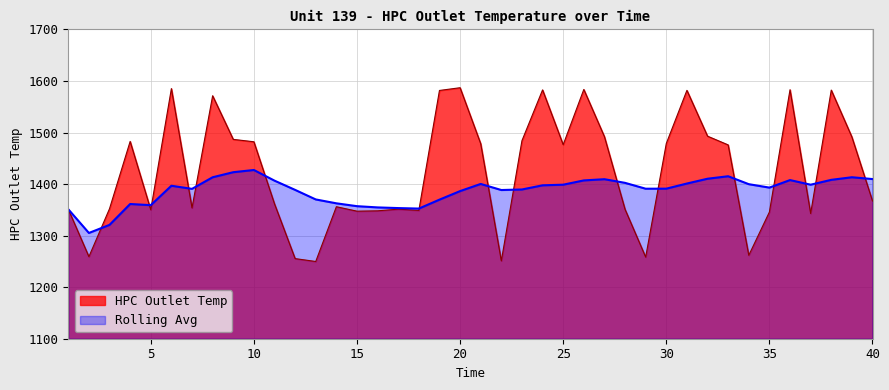

Where is the first local maximum for Rolling Avg?

4